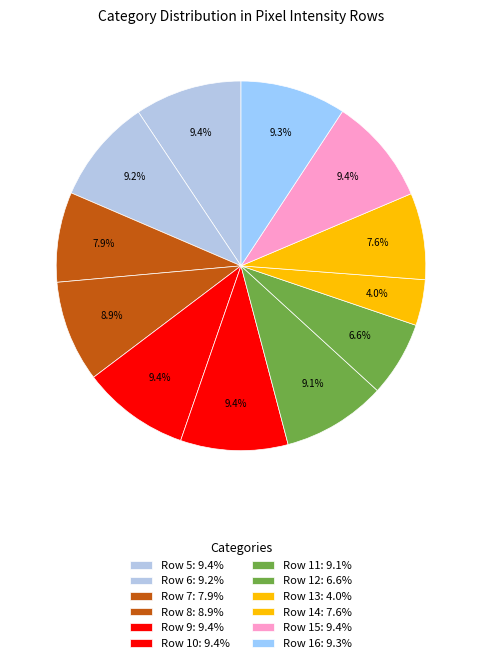

What percentage is NOT represented by Row 14?

92.4%